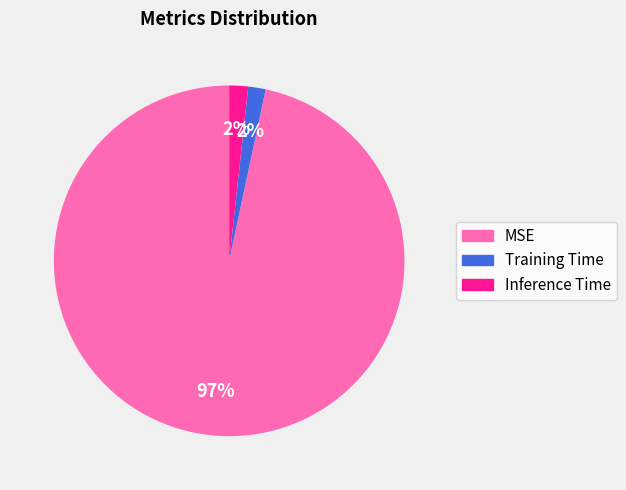

What is the largest slice in the pie chart?

MSE